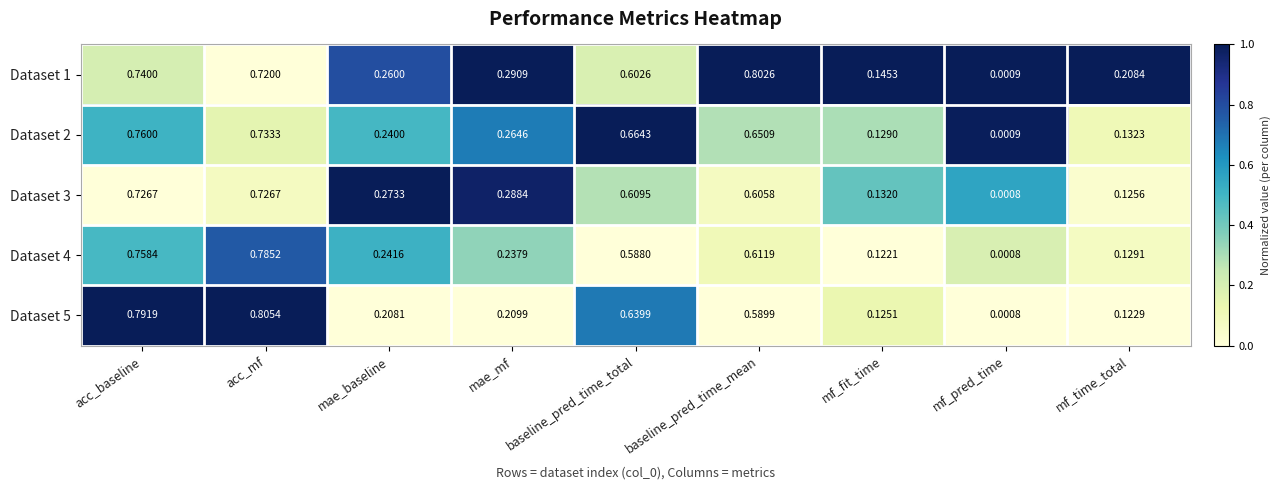

Which series has the largest range (max minus min)?

Dataset 5